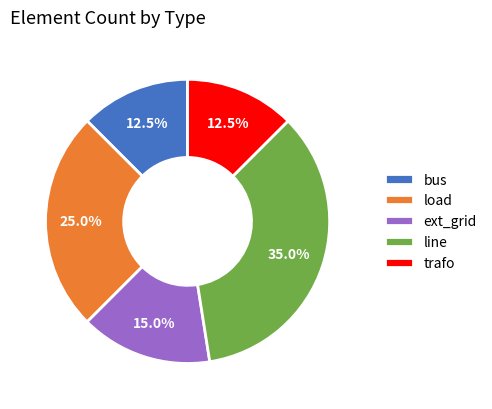

Approximately how many times larger is the value at ext_grid compared to bus?

1.2